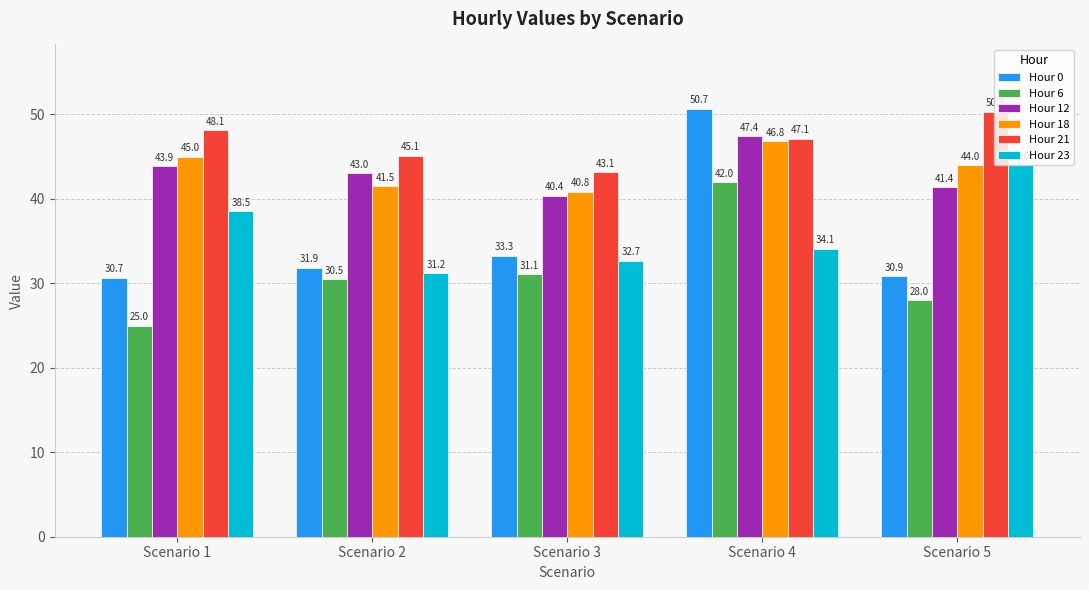

What is the average value of the Hour 18 series?

43.6